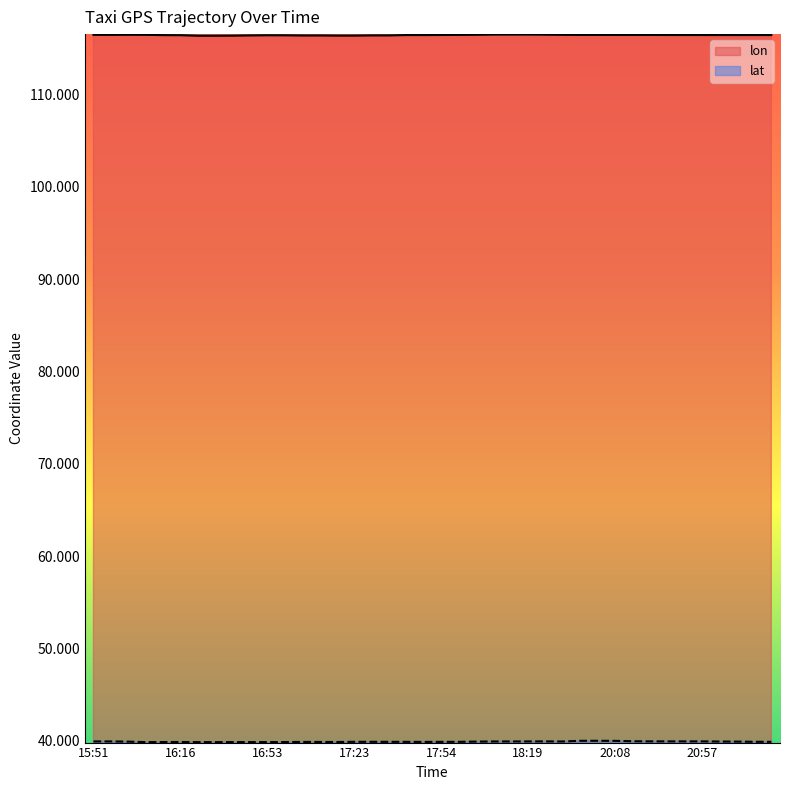

How many lines are shown in the chart?

2